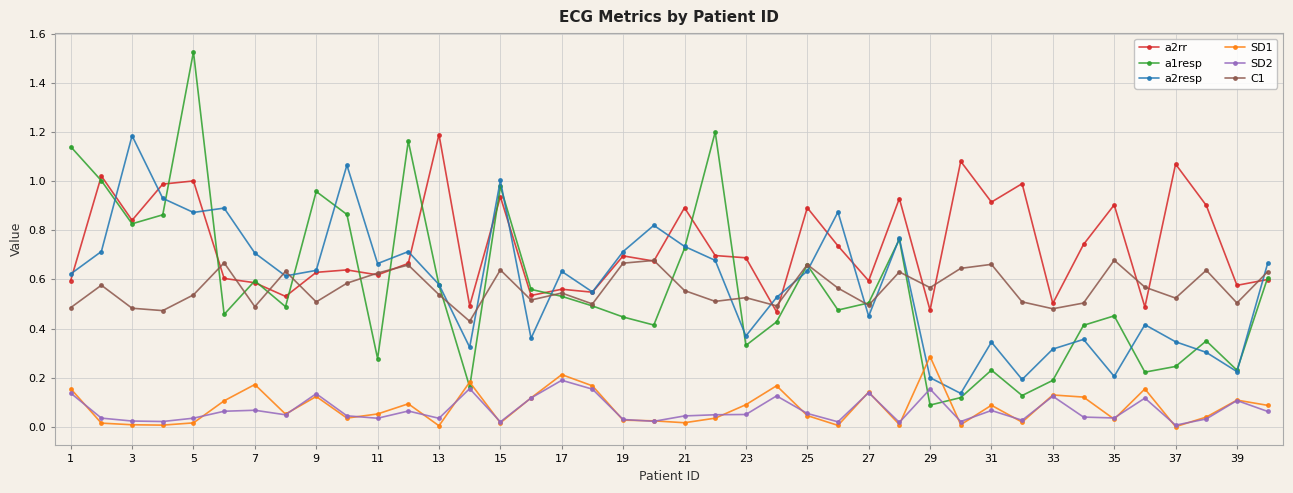

After their last crossing, which series has the higher values: a2resp or a2rr?

a2resp